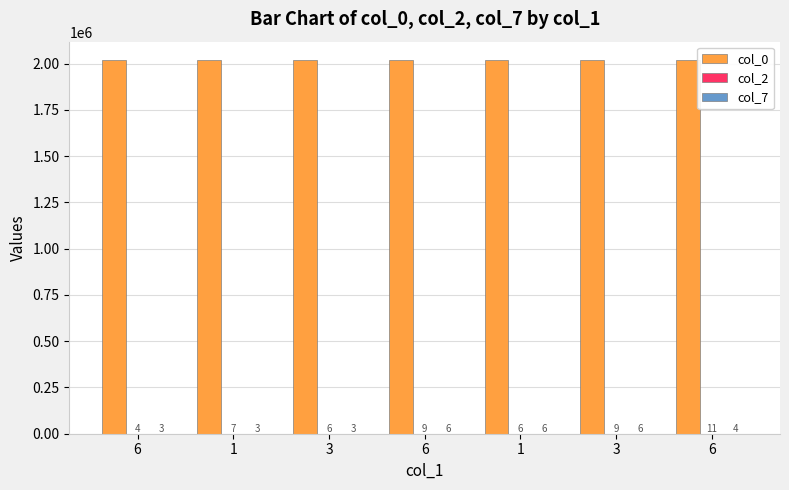

At which label does col_0 first exceed 2018105?

1